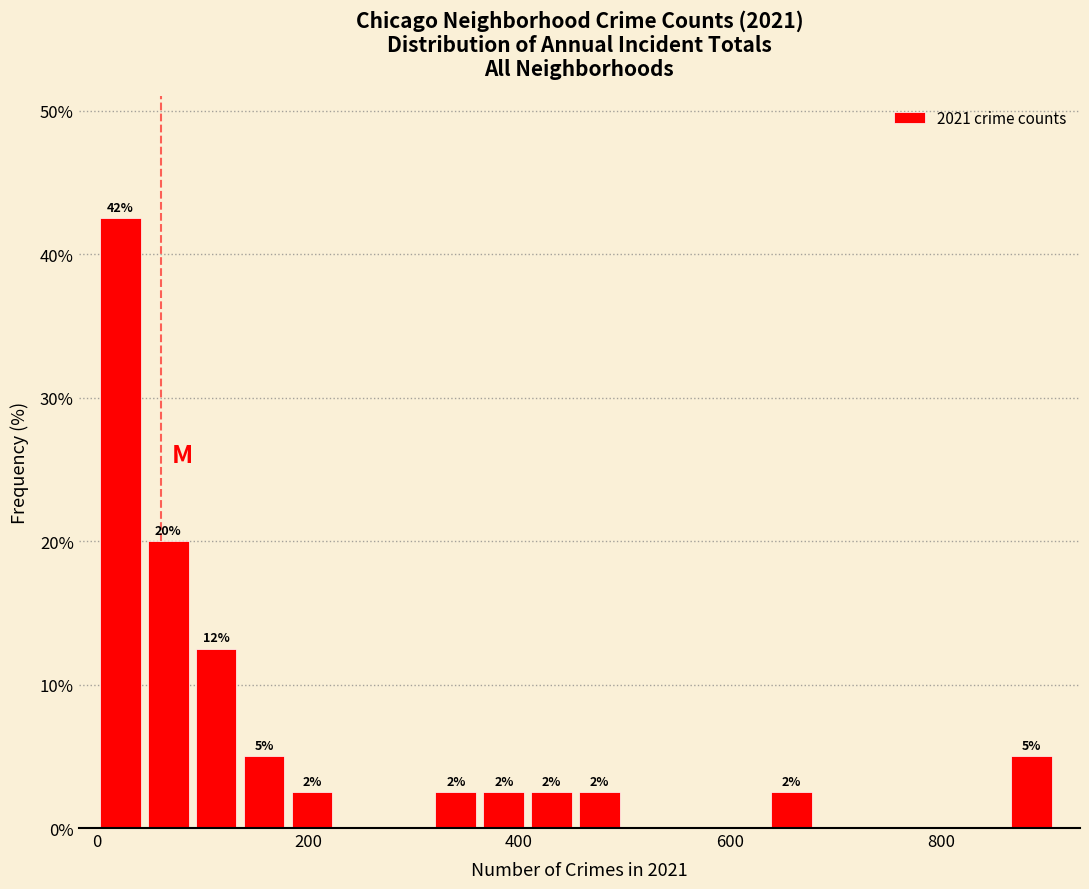

Read against the x-axis, roughly where is the centre of the tallest bar?

20